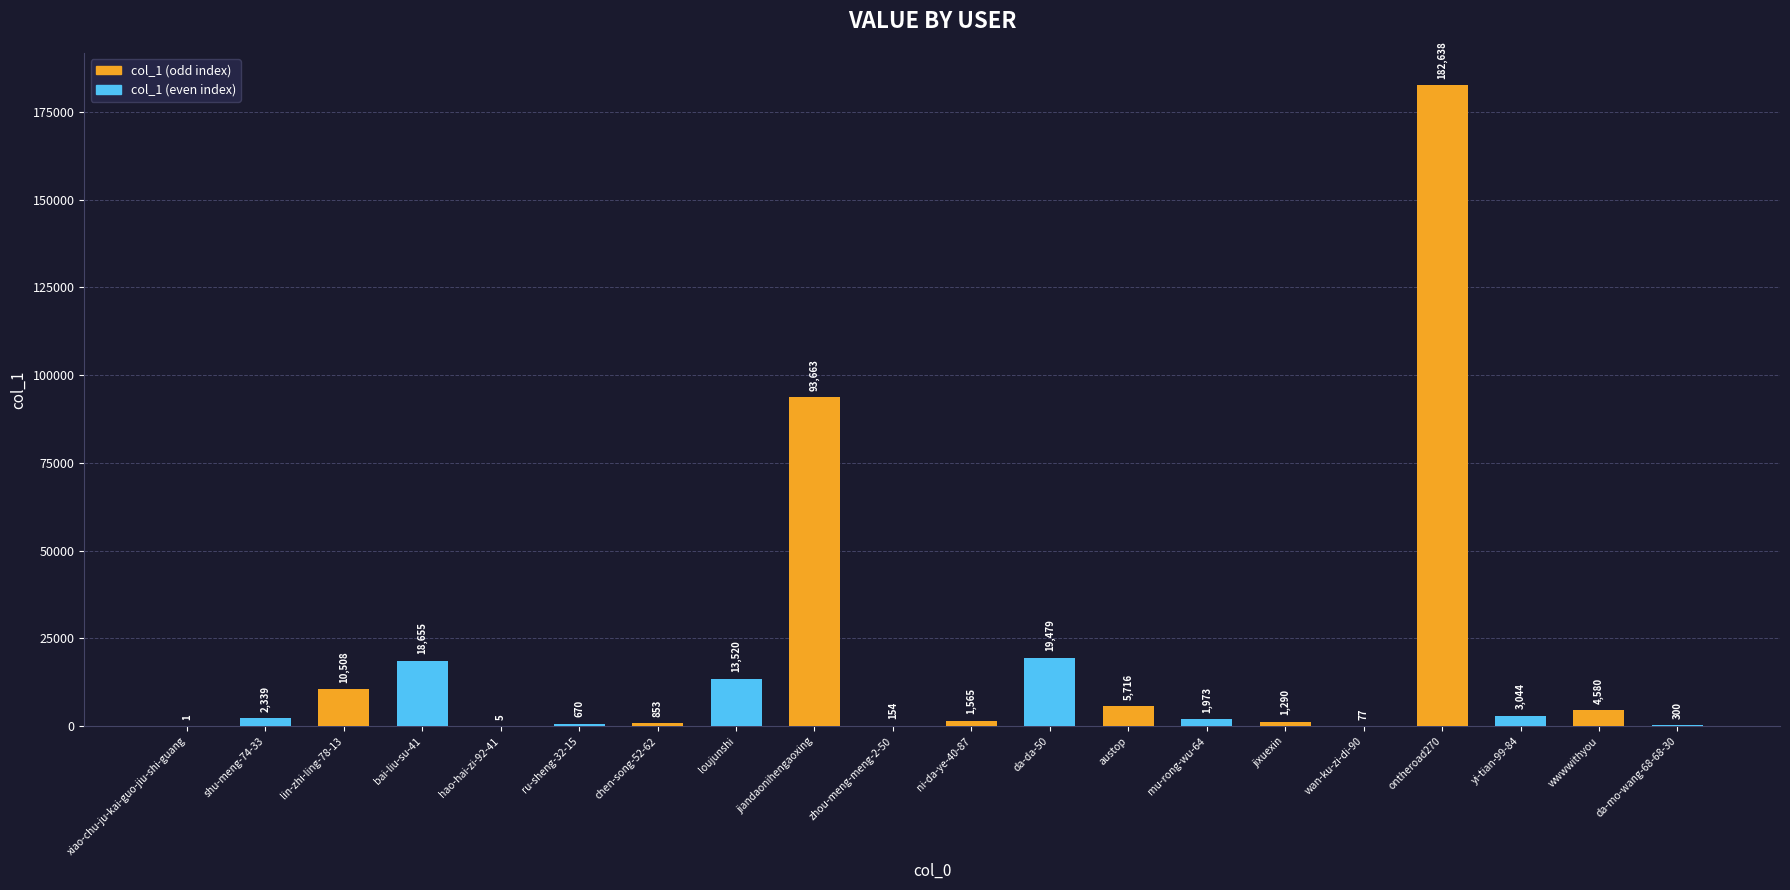

True or false: the data shows 77 at wan-ku-zi-di-90.

True